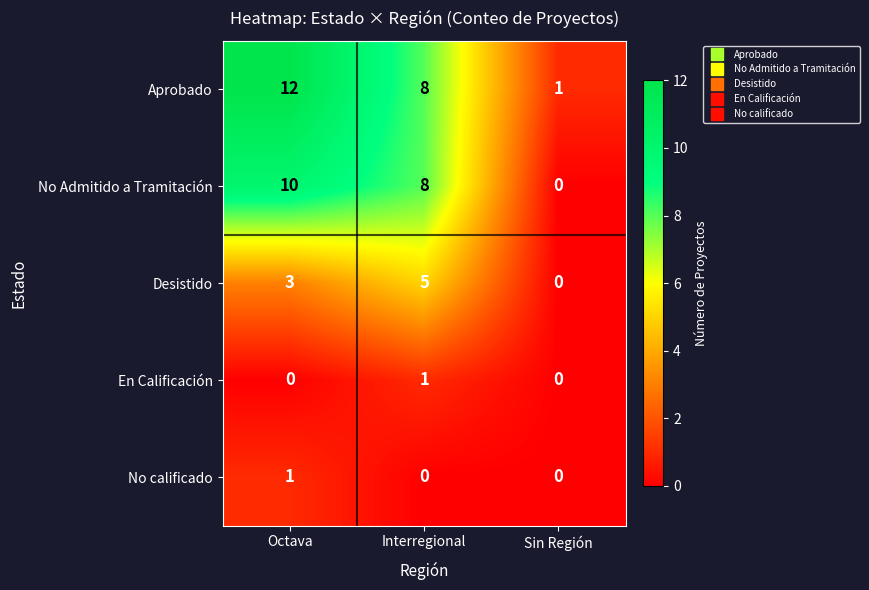

At Octava, list the series in order from largest to smallest.

Aprobado, No Admitido a Tramitación, Desistido, No calificado, En Calificación